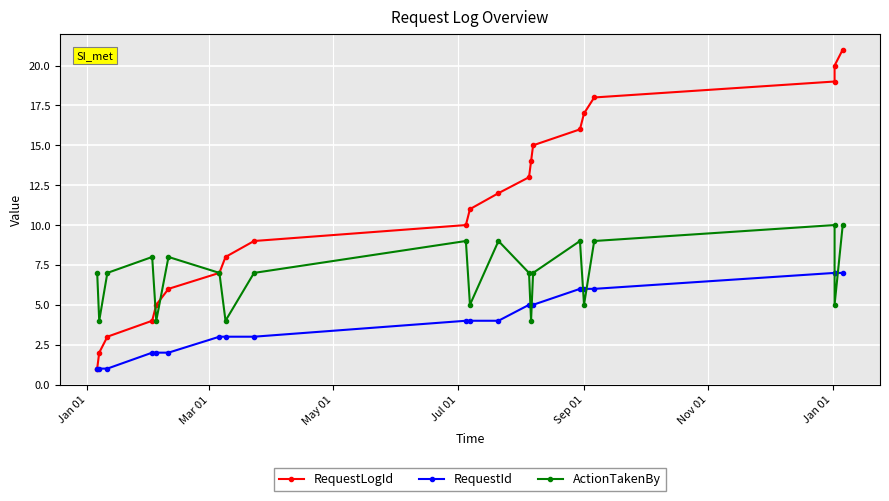

True or false: RequestLogId and RequestId intersect in this chart.

False